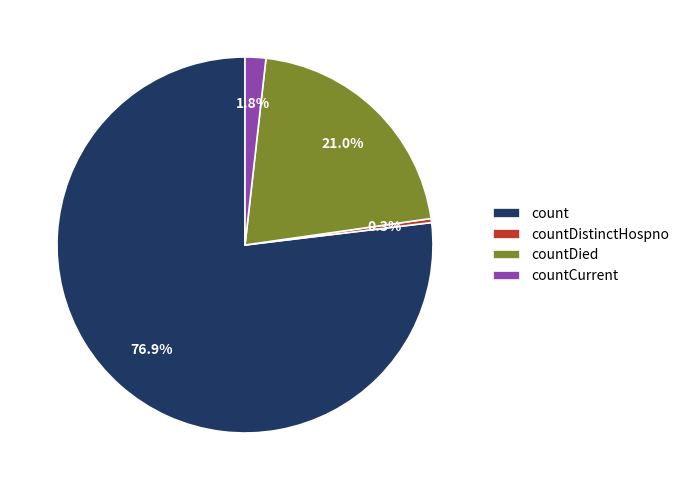

How much of the chart is everything except countCurrent?

98.2%